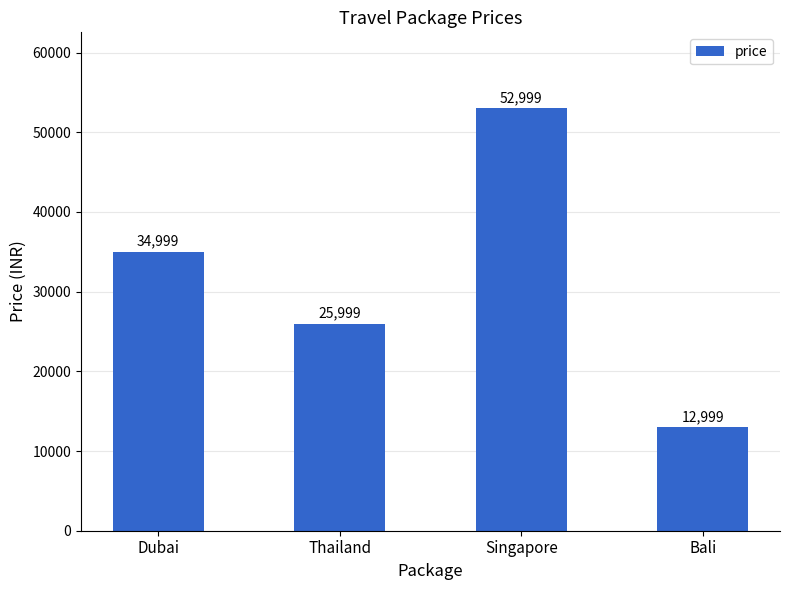

Rank the categories by value from highest to lowest.

Singapore, Dubai, Thailand, Bali